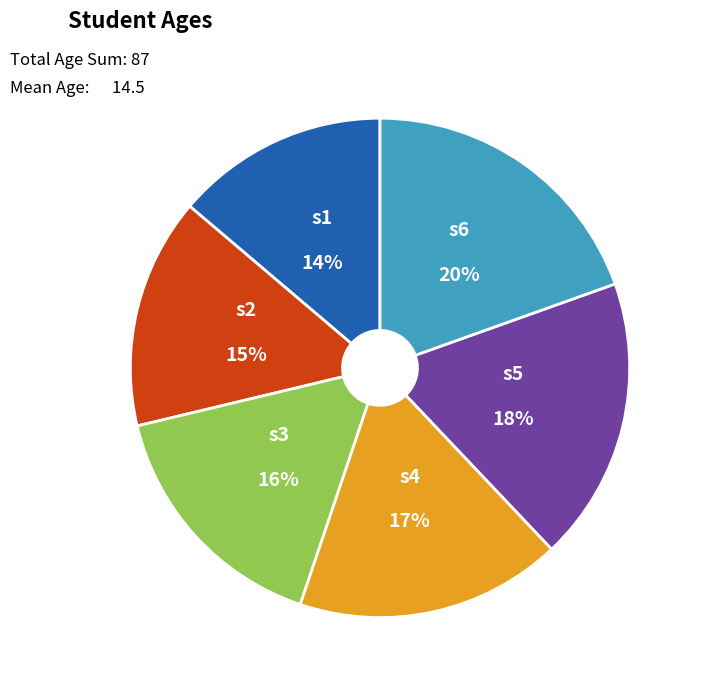

Which category has the smallest portion of the pie?

s1